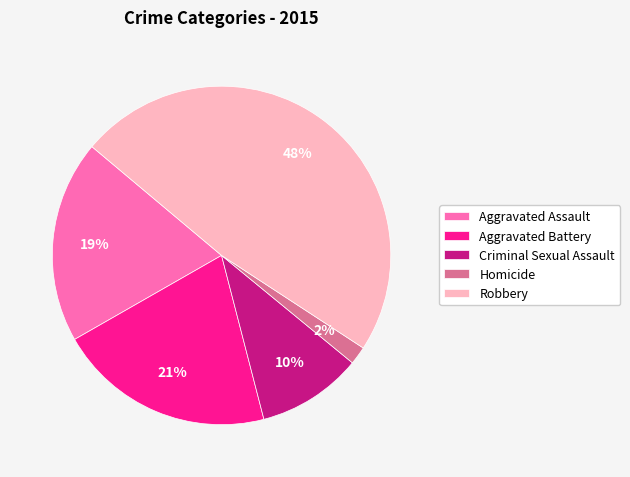

How many slices are in this pie chart?

5